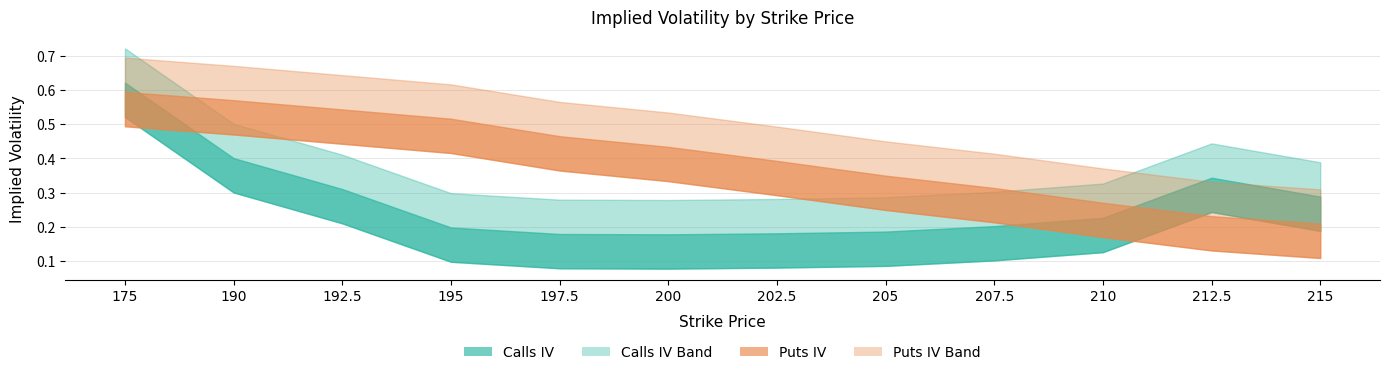

What is the sum of all Calls IV values?

3.3